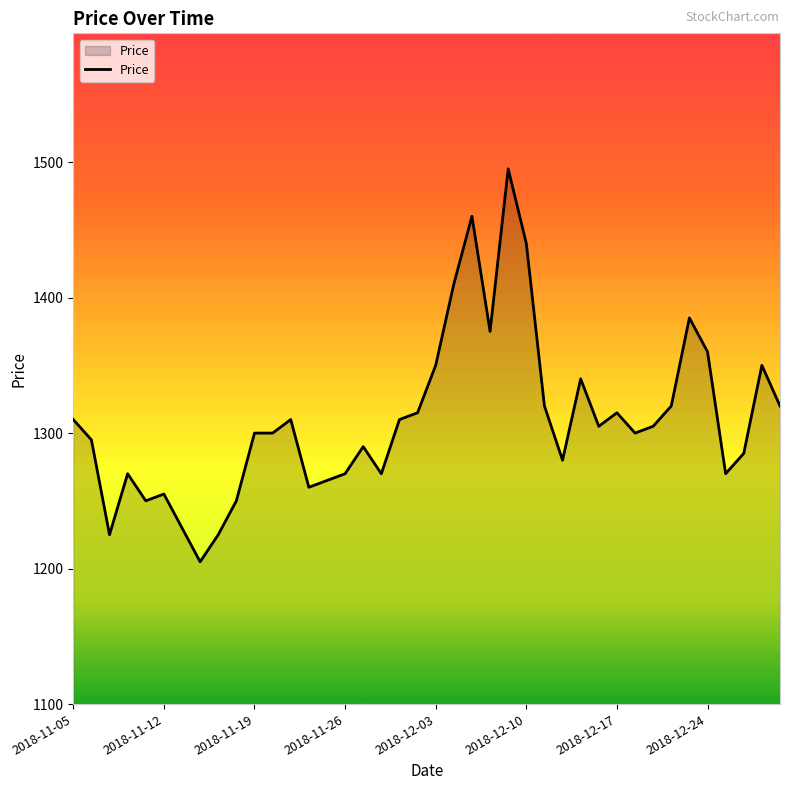

What is the difference between the maximum and minimum values?

290